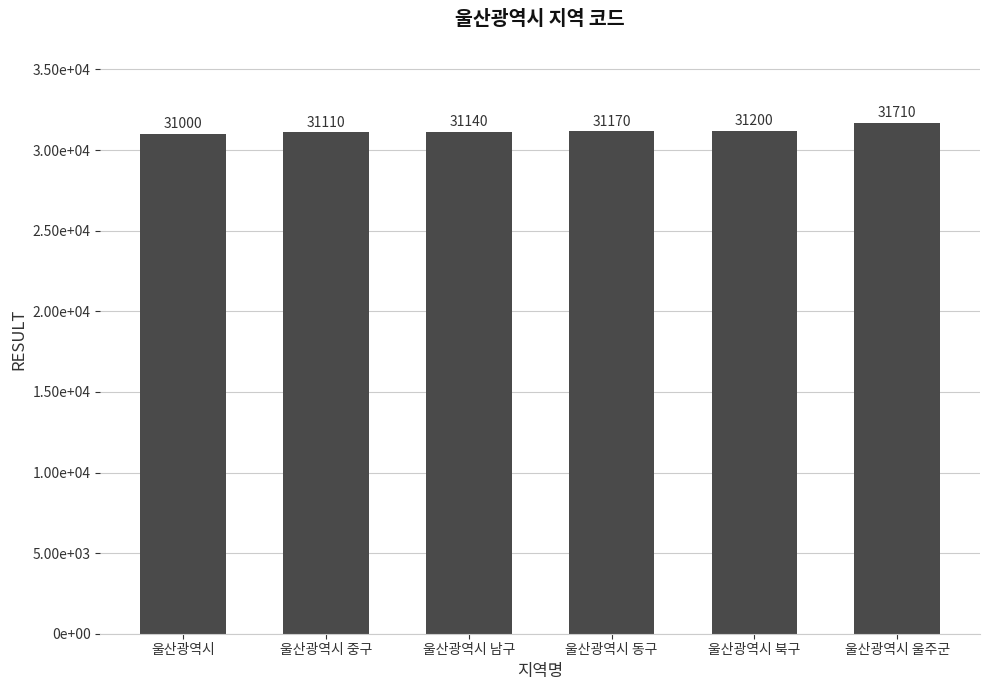

Reading left to right, what are all the values shown in this chart?

31000	31110	31140	31170	31200	31710